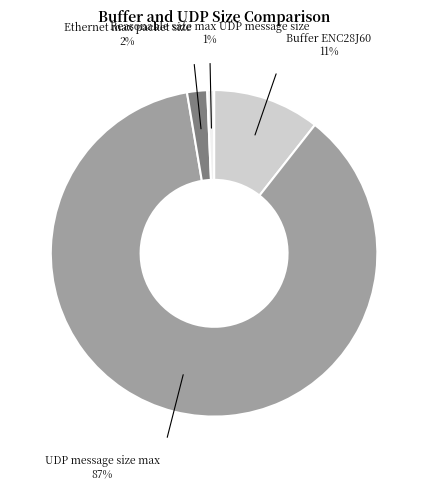

Do Buffer ENC28J60 and UDP message size max together represent more than half of the pie?

Yes